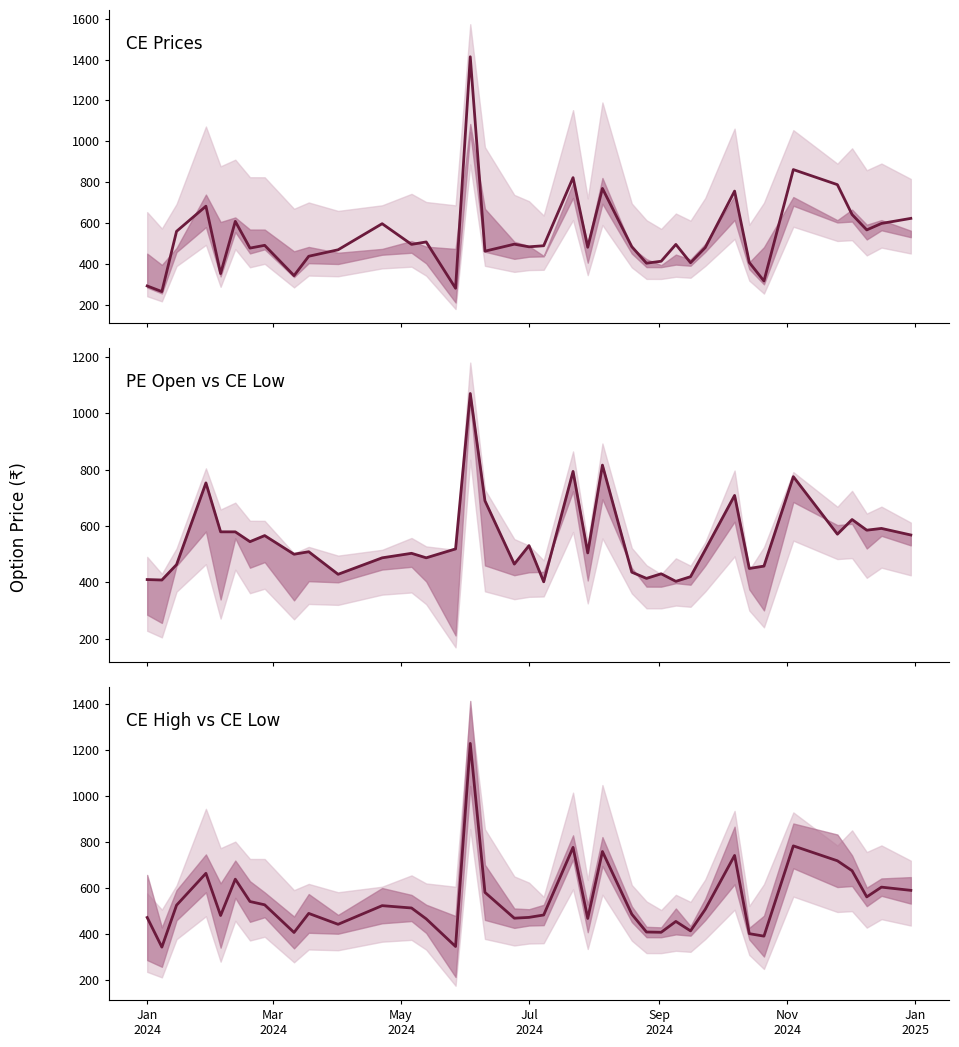

What is the sum of all PE Open vs CE Low values?

20952.0